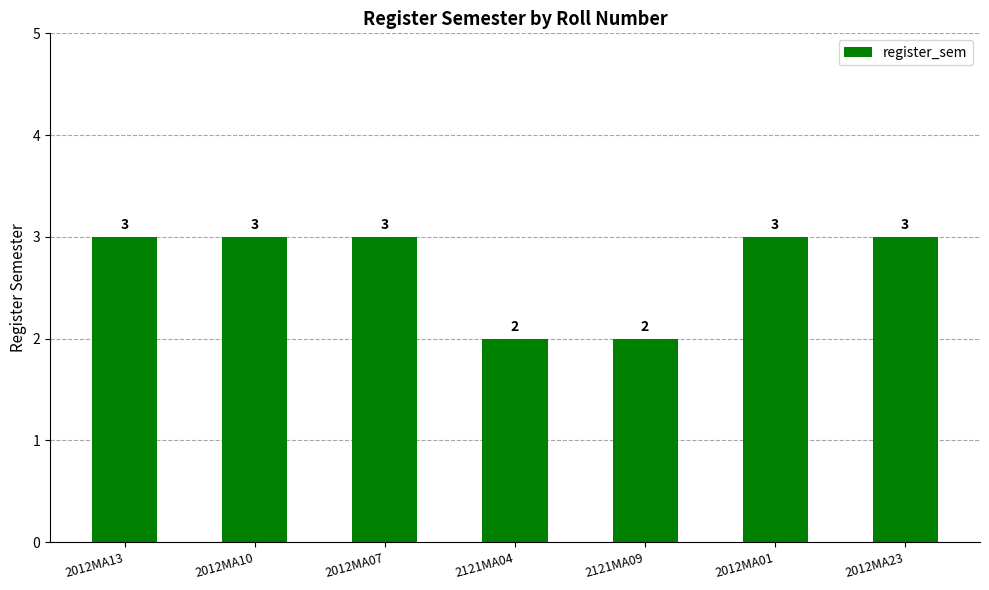

What value does the data have at 2012MA23?

3